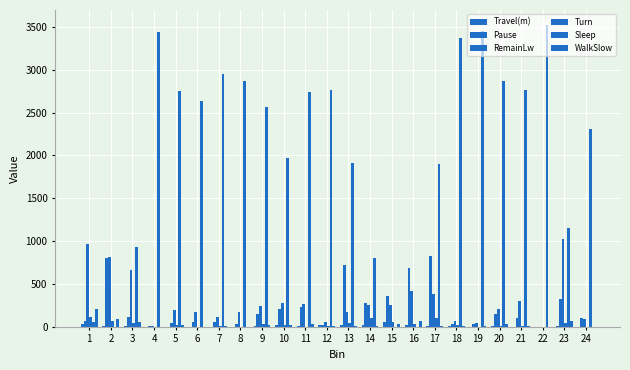

Reading right to left, transcribe all the data shown in this chart.

Travel(m): 0.0	9.1	0.0	1.9	6.1	1.6	3.6	10.3	25.6	51.3	16.1	16.3	20.3	6.3	23.0	4.3	0.3	2.2	0.4	3.3	0.2	13.4	13.4	37.2
Pause: 102.7	327.5	0.0	105.2	145.9	27.0	32.8	824.4	682.0	360.9	279.1	719.0	17.5	233.8	205.1	144.6	36.0	51.7	60.0	39.6	8.4	118.1	805.7	69.0
RemainLw: 88.8	1029.5	0.0	299.4	207.8	43.1	69.4	383.2	418.9	249.3	260.1	176.1	58.9	271.2	272.8	246.8	166.9	118.2	173.8	194.0	15.0	658.3	817.3	964.0
Turn: 0.0	48.1	0.0	4.2	11.4	3.0	25.3	100.7	30.5	56.4	103.4	47.7	8.9	3.3	24.4	32.2	0.8	8.3	2.6	19.8	0.7	50.0	63.9	112.9
Sleep: 2304.1	1155.1	3519.8	2762.3	2864.7	3455.3	3365.9	1897.5	0.0	0.0	807.1	1909.6	2761.4	2736.3	1967.2	2558.6	2870.5	2949.4	2640.0	2753.2	3440.4	933.0	0.0	60.0
WalkSlow: 0.0	71.2	0.0	14.8	30.8	6.4	5.7	5.1	63.1	34.0	8.8	5.9	11.0	32.5	21.6	16.0	0.7	14.9	0.5	22.4	0.5	59.4	92.4	203.2